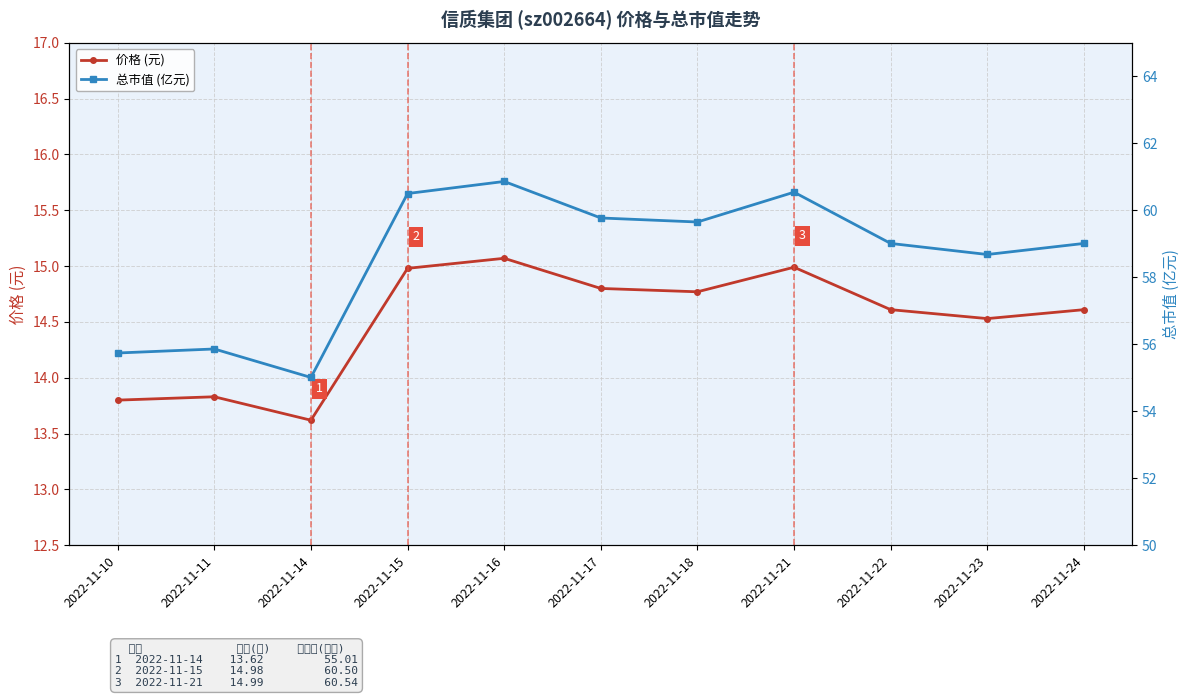

At how many categories does at least one series exceed 38?

11